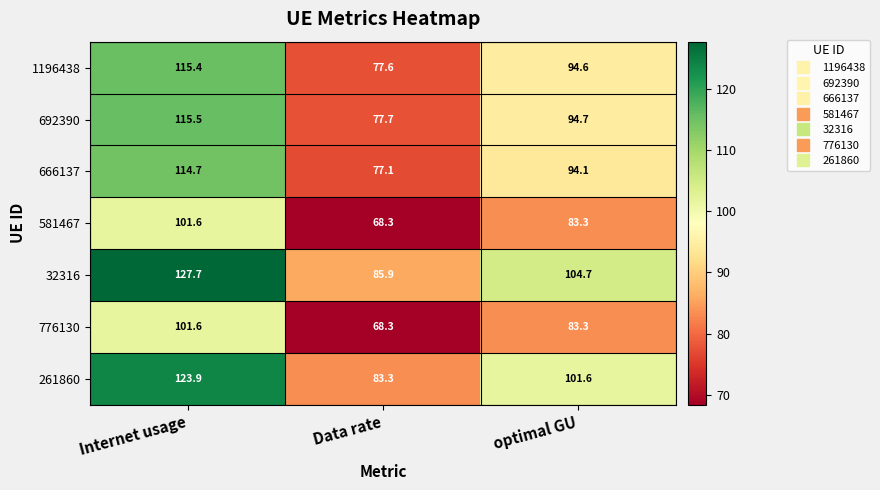

What is the difference between the maximum and second lowest values in the 261860 series?

22.3